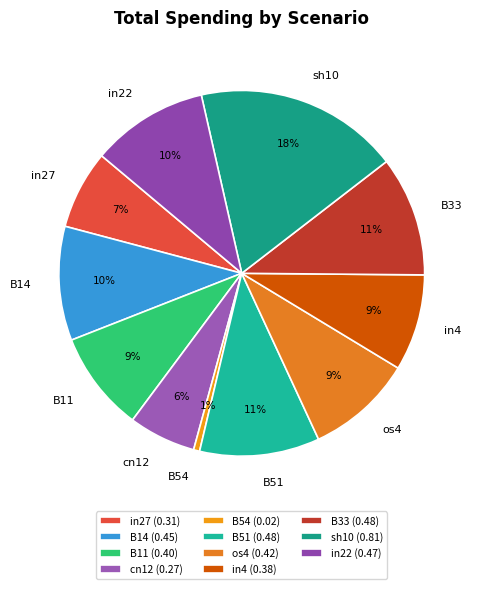

To the nearest percent, what is the difference between the in27 and B33 slice percentages?

4%